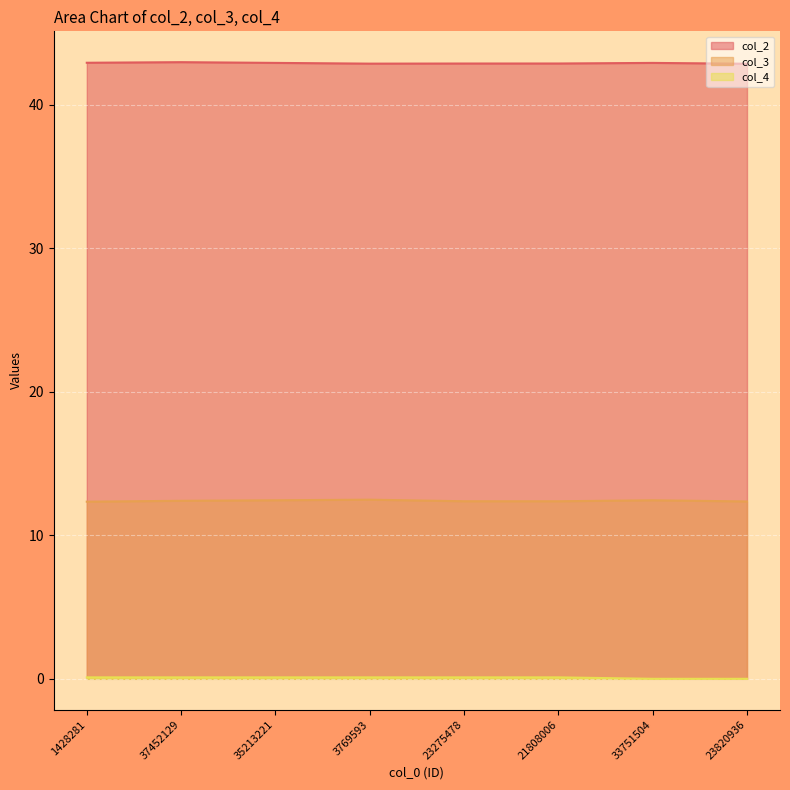

What is the average value of the col_3 series?

12.4